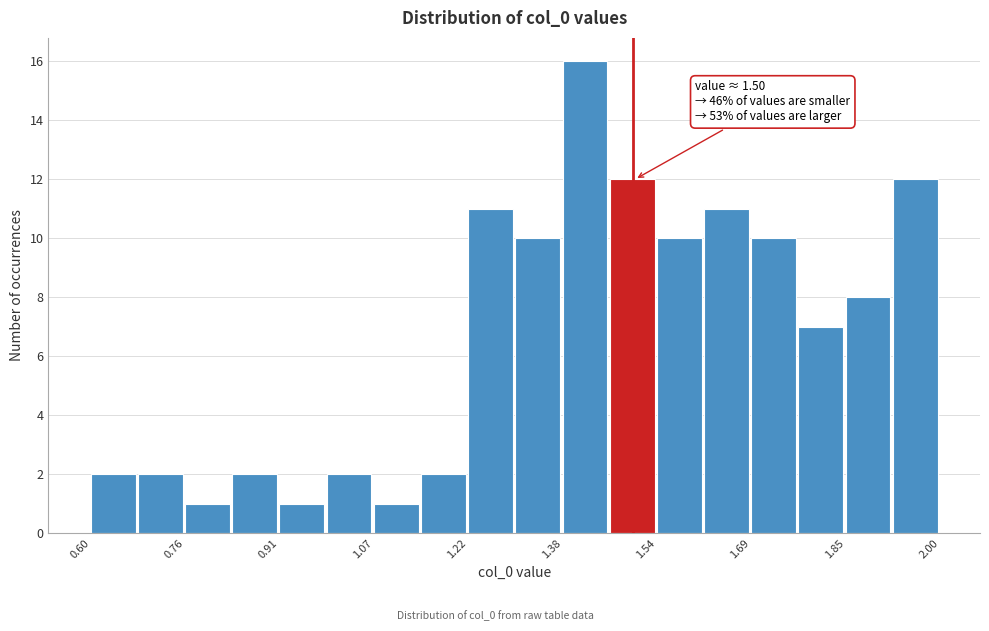

Read against the x-axis, roughly where is the centre of the tallest bar?

1.42